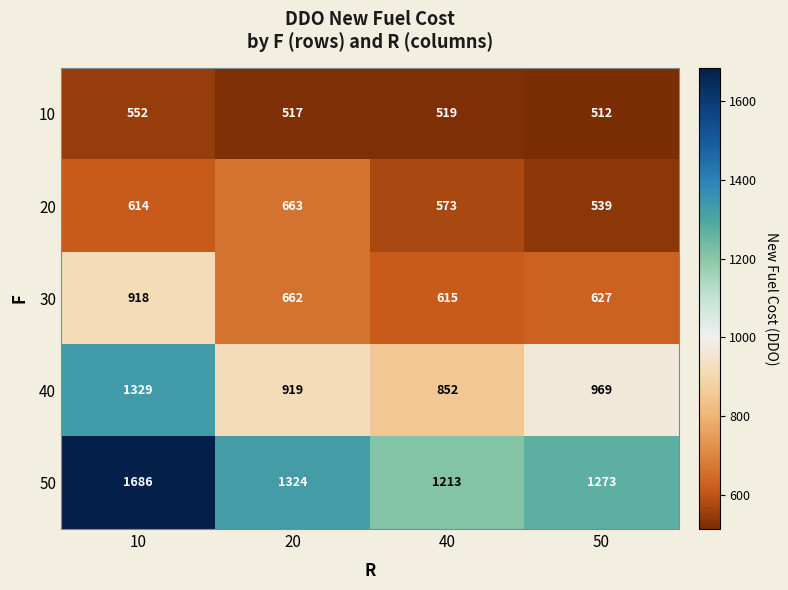

The value of 30 at 10 is 396. True or false?

False